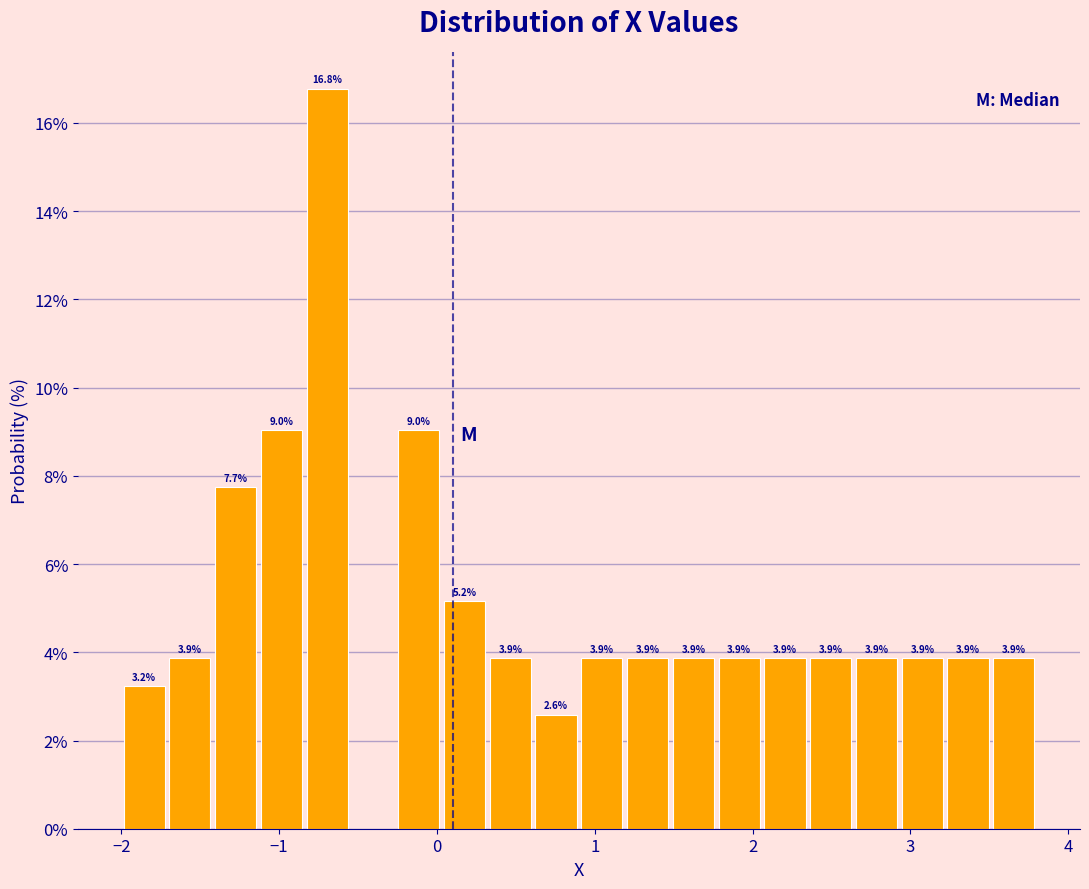

Read against the x-axis, roughly where is the centre of the tallest bar?

-0.7